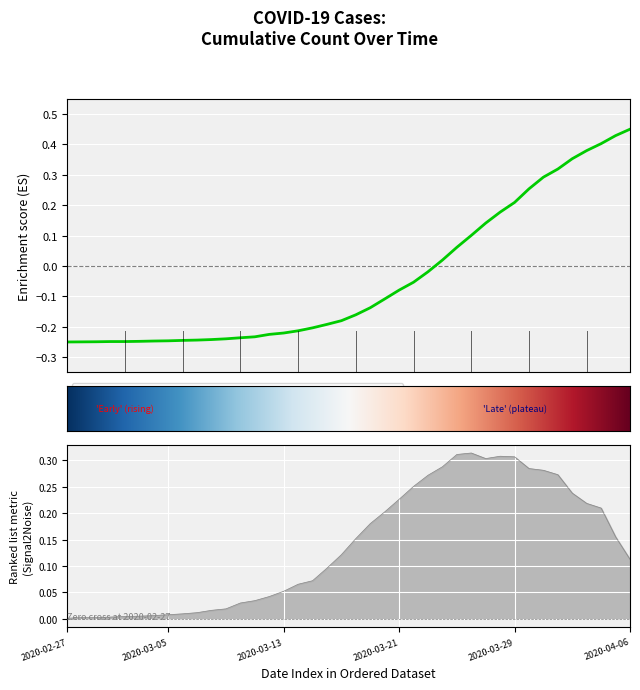

What is the difference between the second highest and second lowest values?

0.7